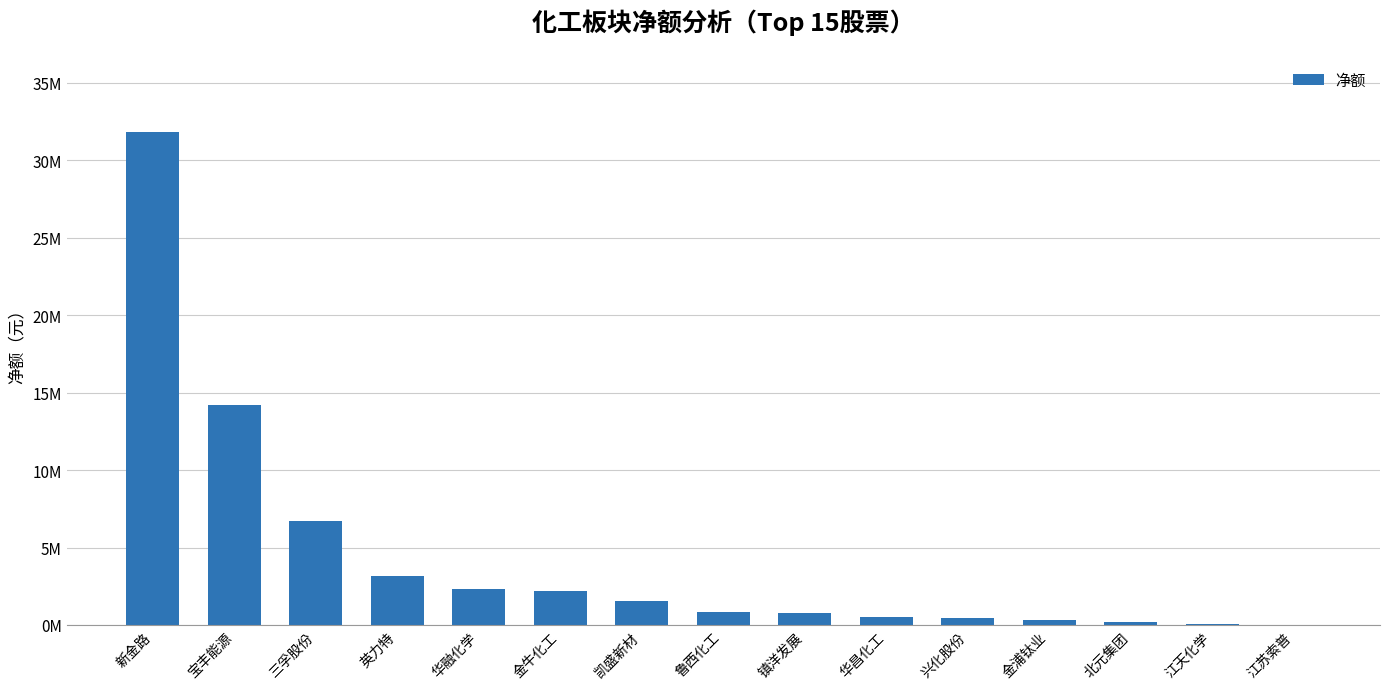

Where is the data nearest to the value 15899097?

宝丰能源